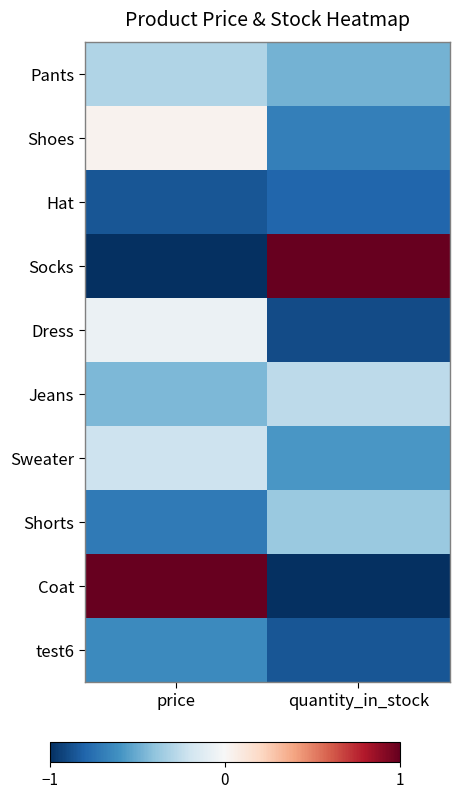

Between quantity_in_stock and price, which is larger?

price